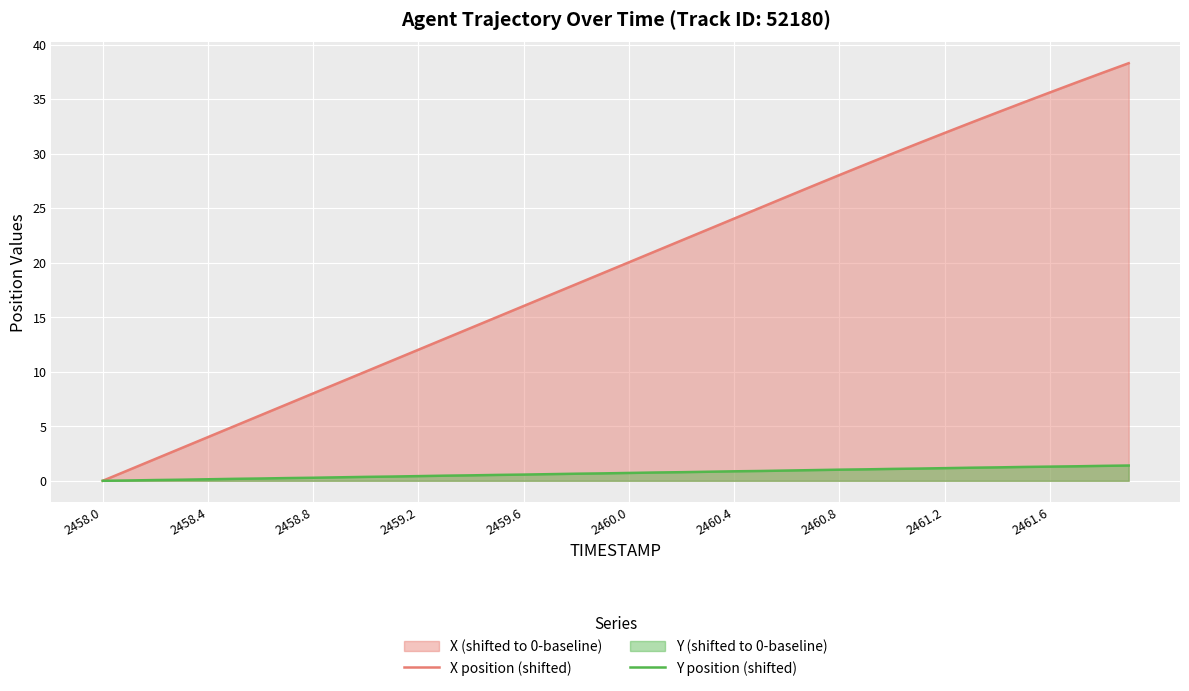

List the series in order of their overall mean, highest first.

X position (shifted), Y position (shifted)